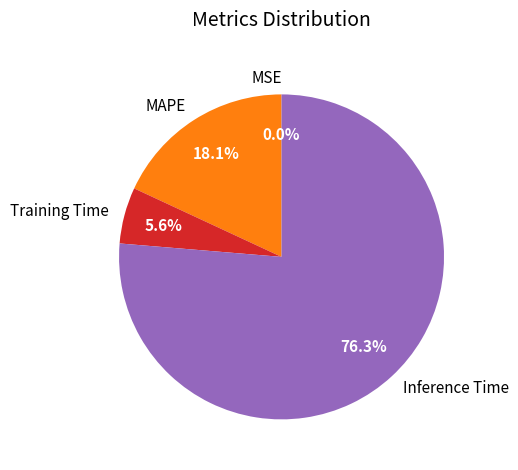

What percentage is the Training Time slice, to the nearest percent?

6%